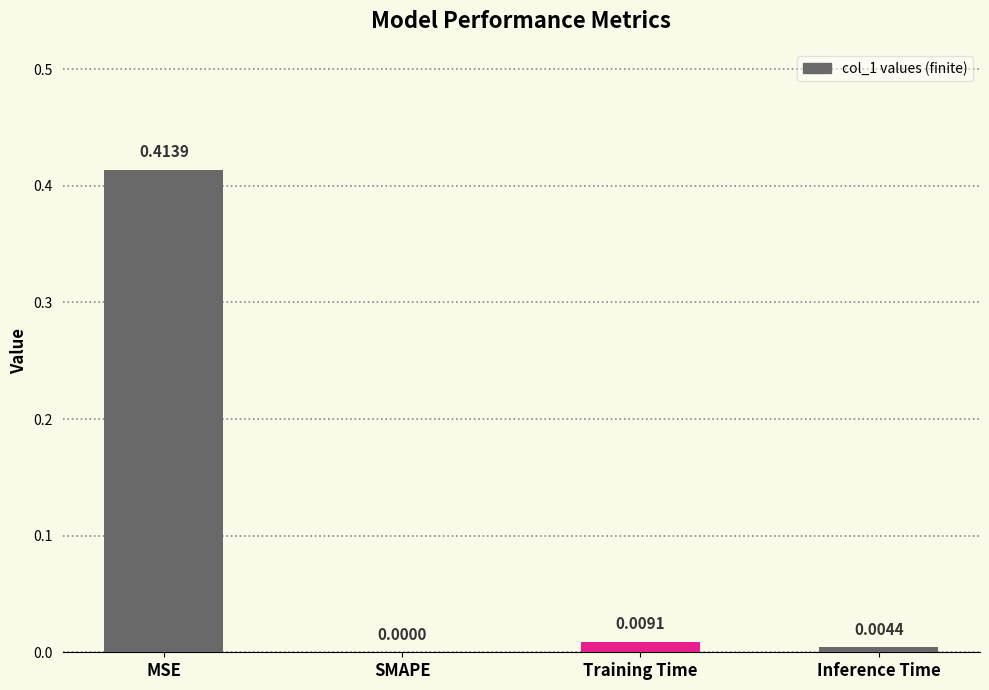

Does the chart contain stacked bars?

No